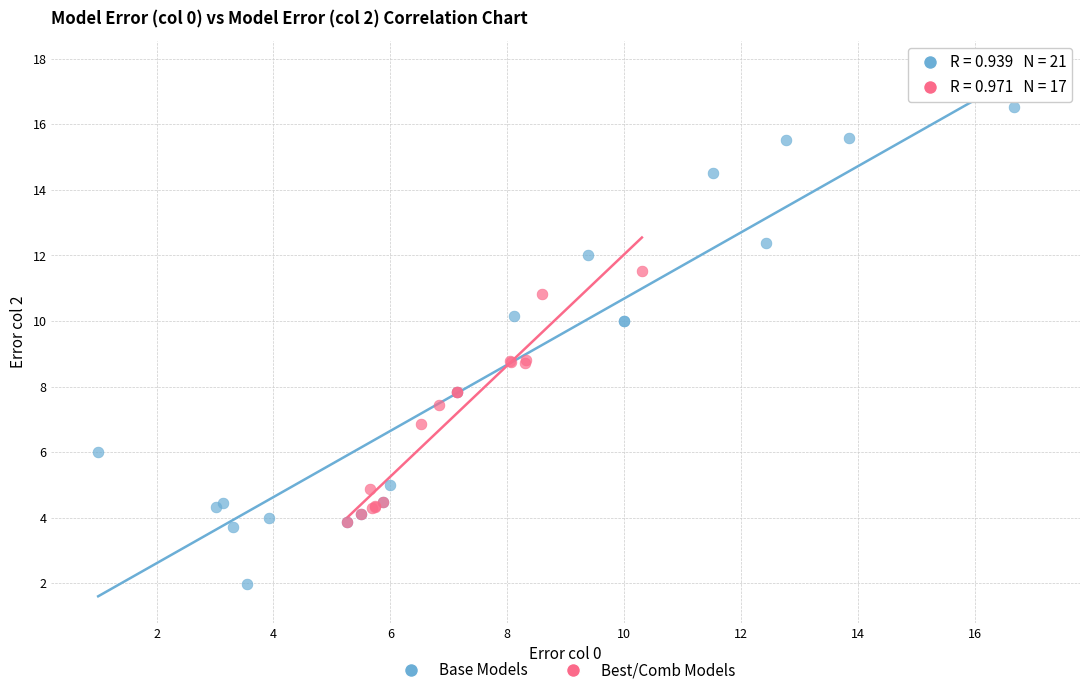

Which series has the widest spread of Y values?

Base Models